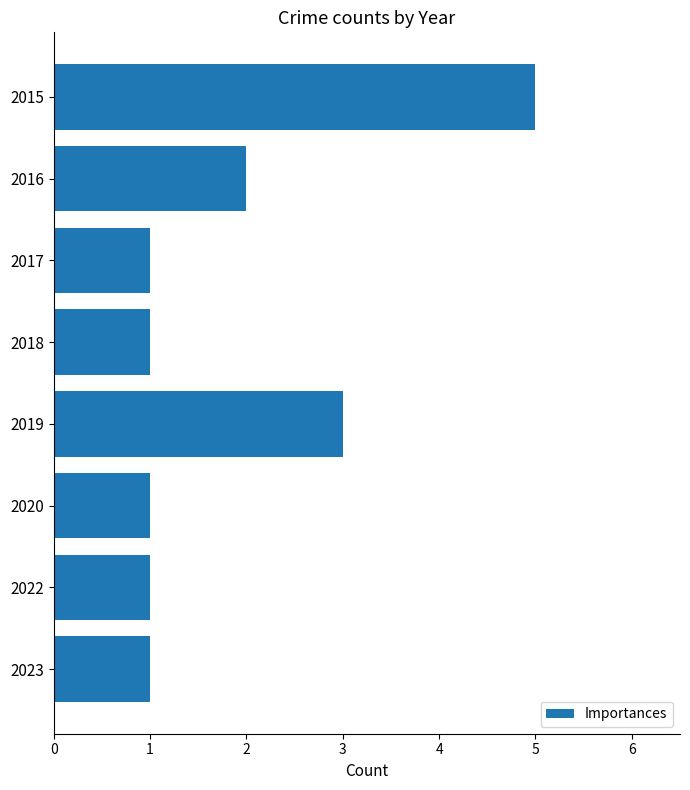

The chart shows a value of 5 at 2015. True or false?

True